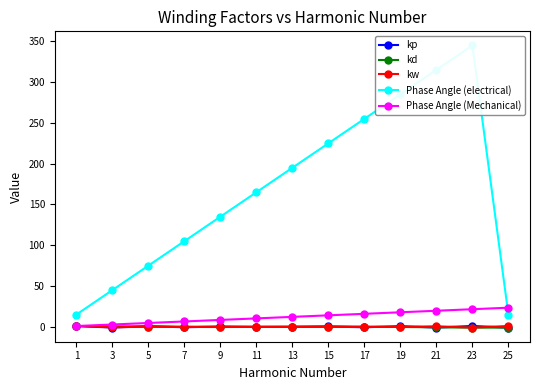

What is the difference between the maximum and second lowest values in the kd series?

1.9